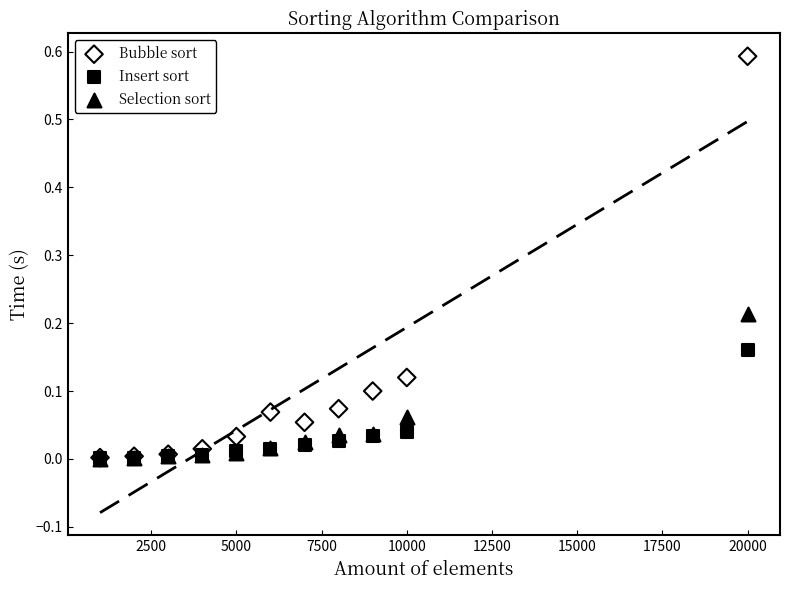

What are all the series names shown in the legend?

Bubble sort, Insert sort, Selection sort